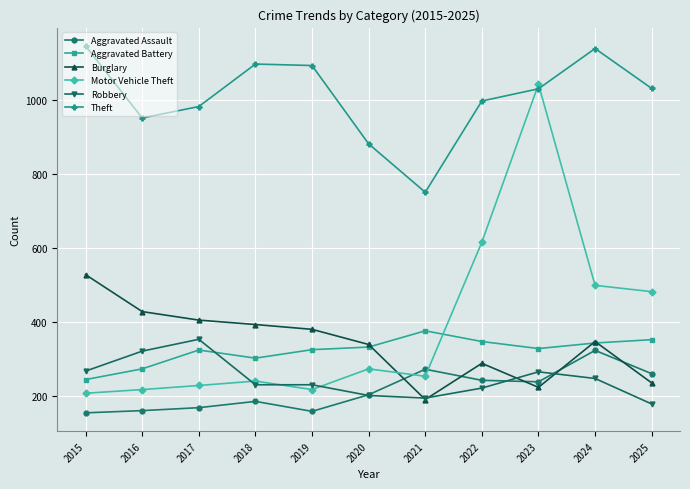

Does the chart display data point markers on the line(s)?

Yes